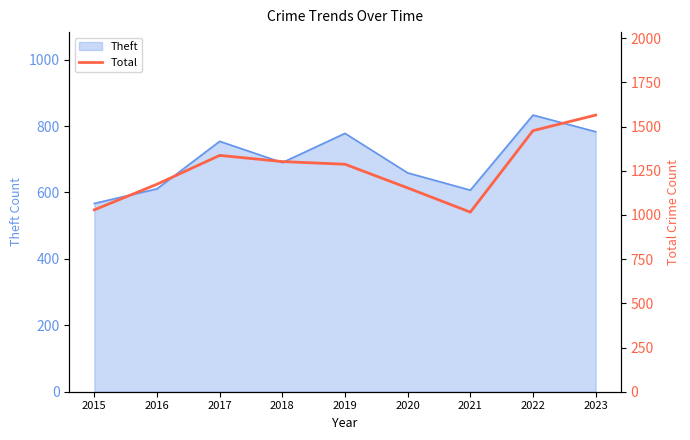

What is the maximum value shown in the chart?

1565